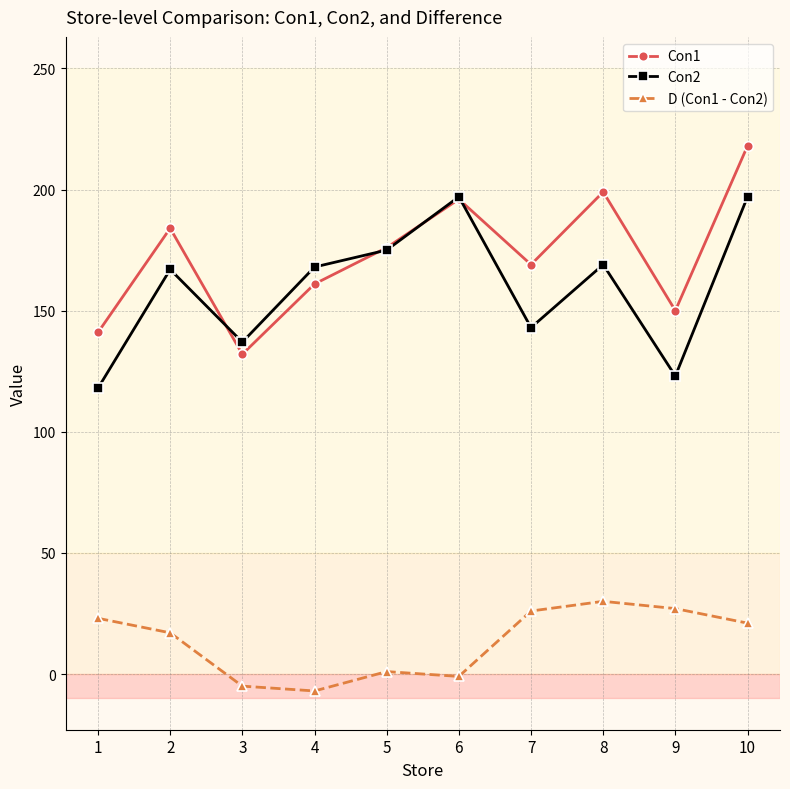

True or false: Con1 and Con2 intersect in this chart.

True